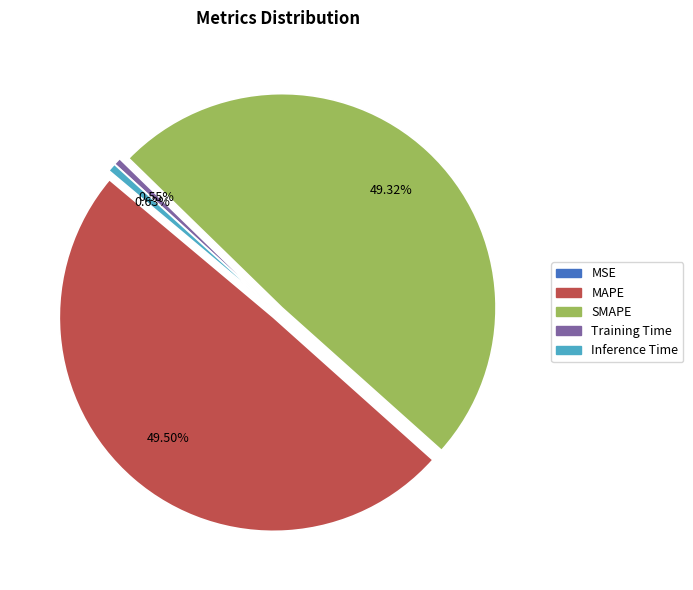

Does any single category account for the majority?

No